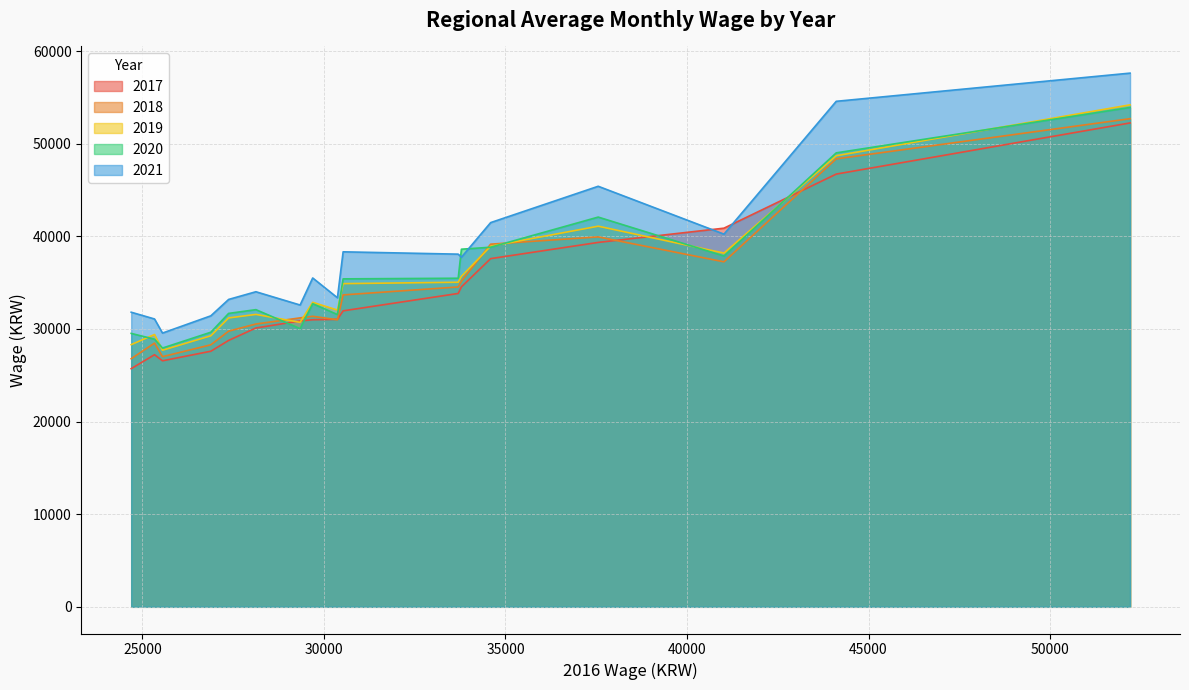

Which series has the largest range (max minus min)?

2021